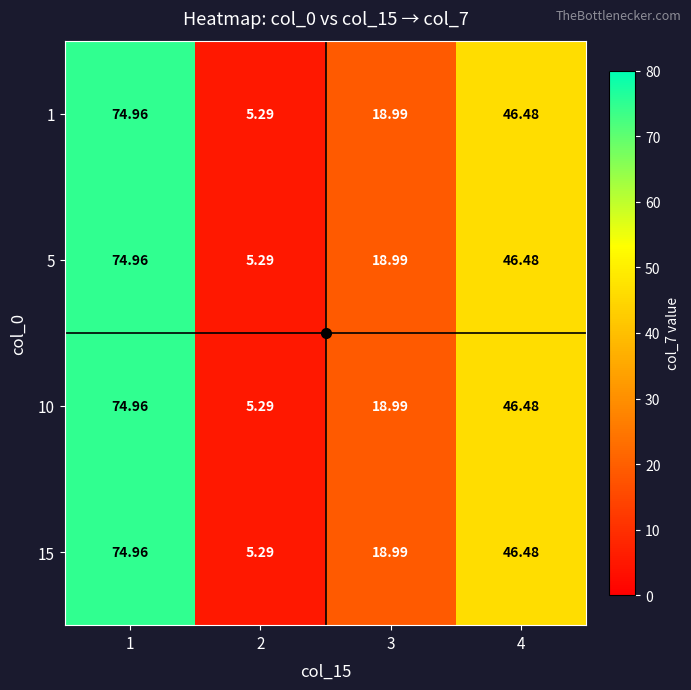

Count the number of categories in the chart.

4